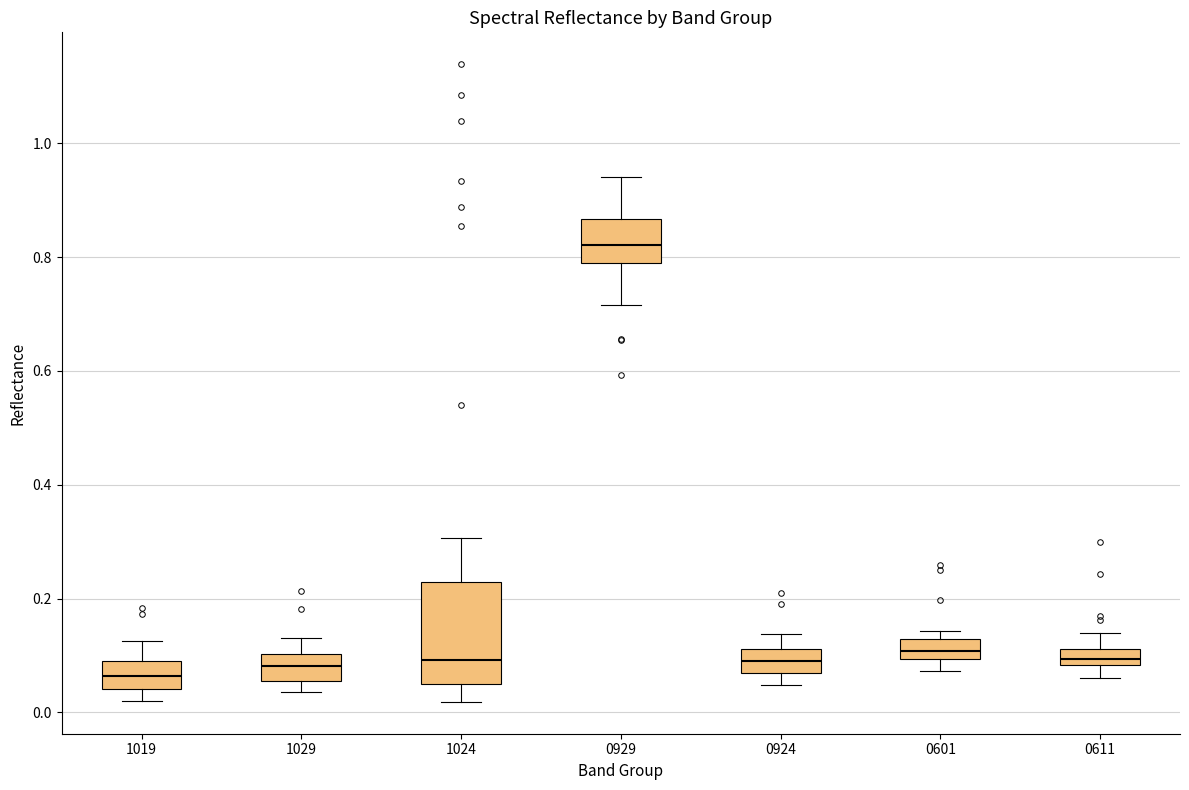

Where does the upper whisker of the box at x = 1029 end on the y-axis? The values are not printed on the chart, so give them approximately, as read against the axis.

0.14